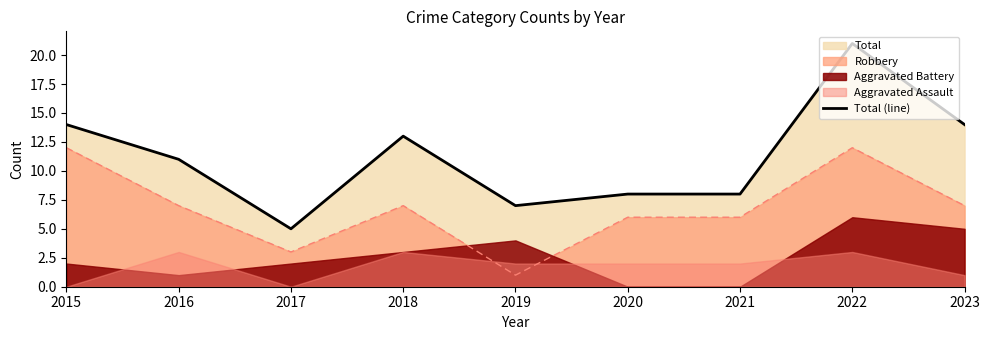

Reading left to right, transcribe all the data shown in this chart.

2015=14	2016=11	2017=5	2018=13	2019=7	2020=8	2021=8	2022=21	2023=14